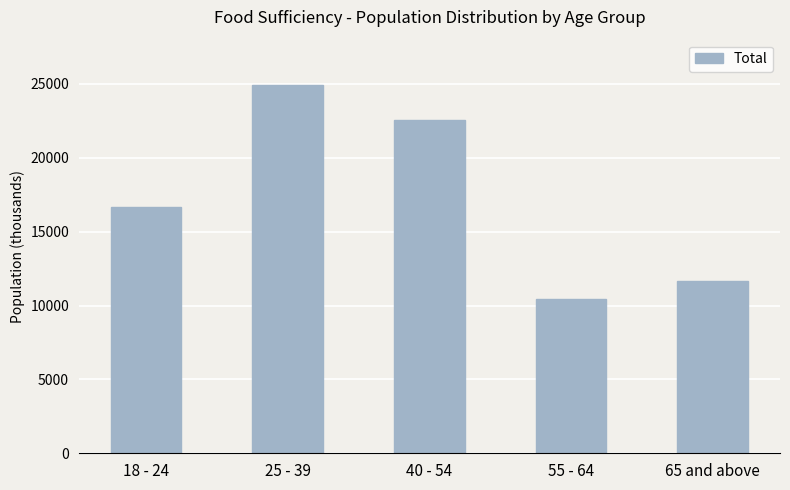

What is the greatest value displayed?

24904.1